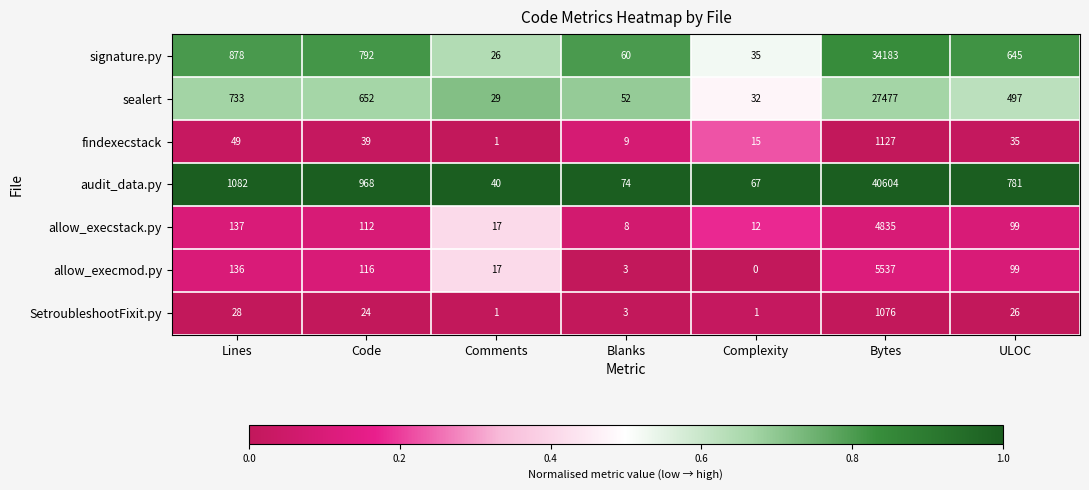

Which series has the largest total across all categories?

audit_data.py